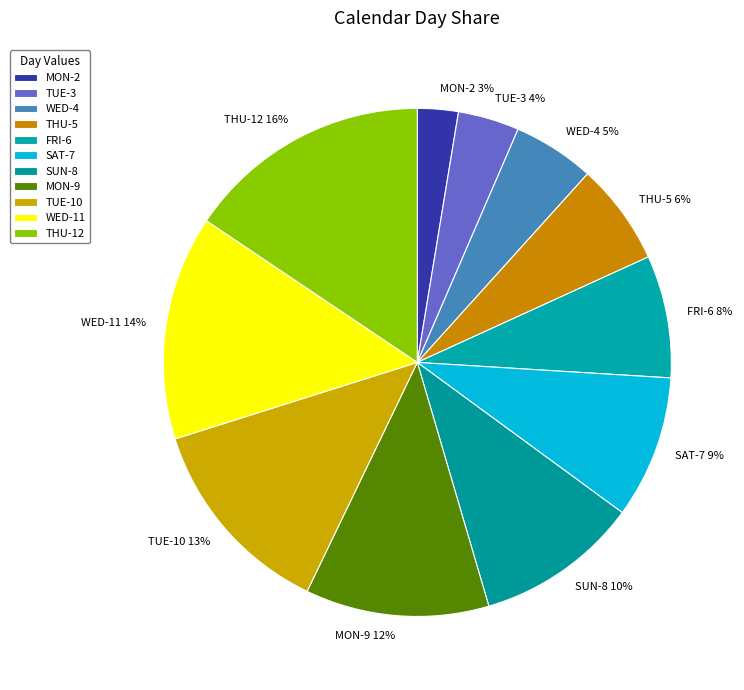

To the nearest percent, what is the combined percentage of MON-9 and WED-11?

26%